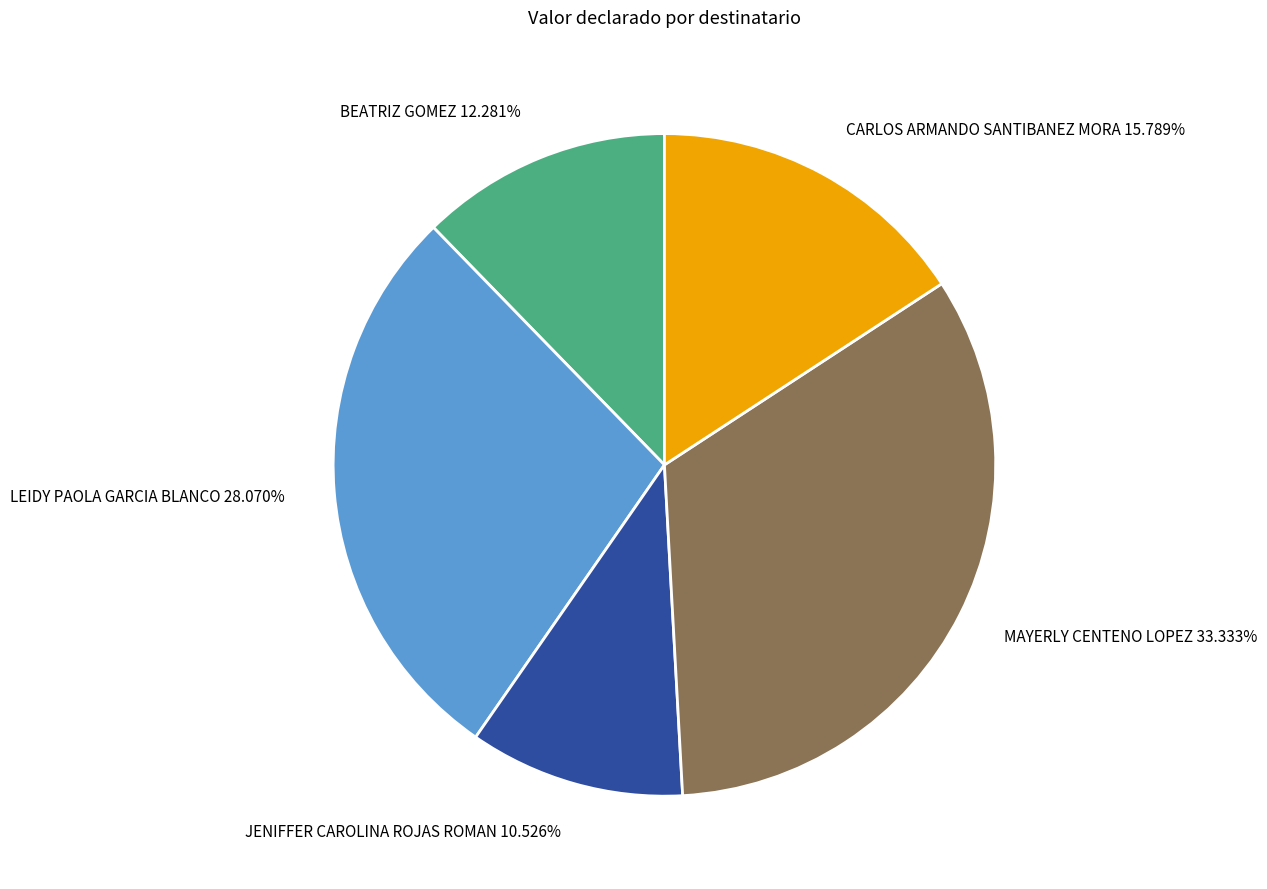

To the nearest percent, what percentage of the pie is CARLOS ARMANDO SANTIBANEZ MORA?

16%